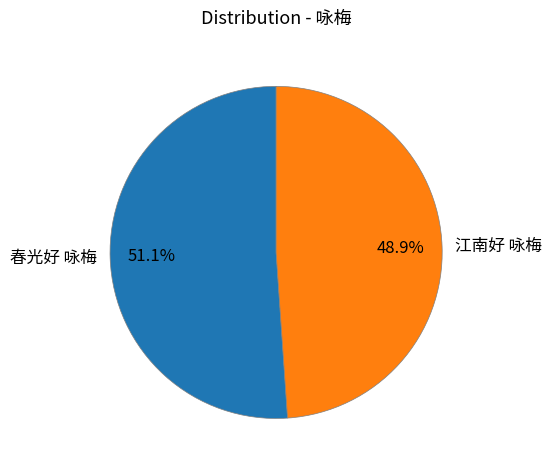

Which category has the smallest portion of the pie?

江南好 咏梅